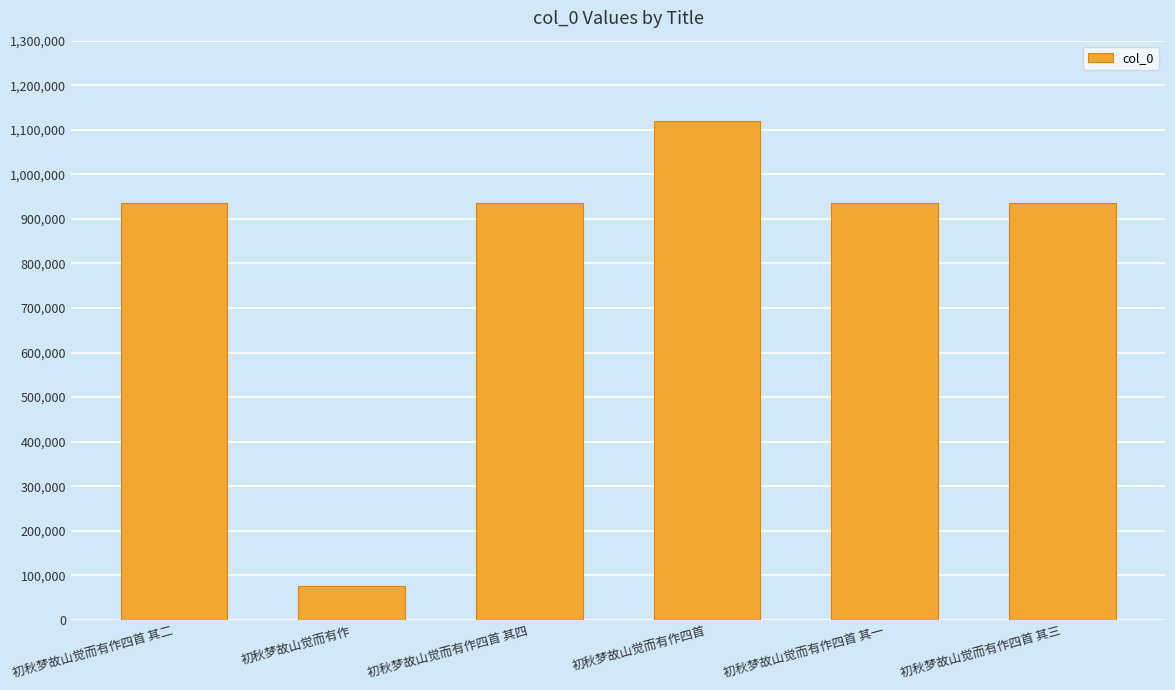

What is the label of the 3rd bar from the left?

初秋梦故山觉而有作四首 其四